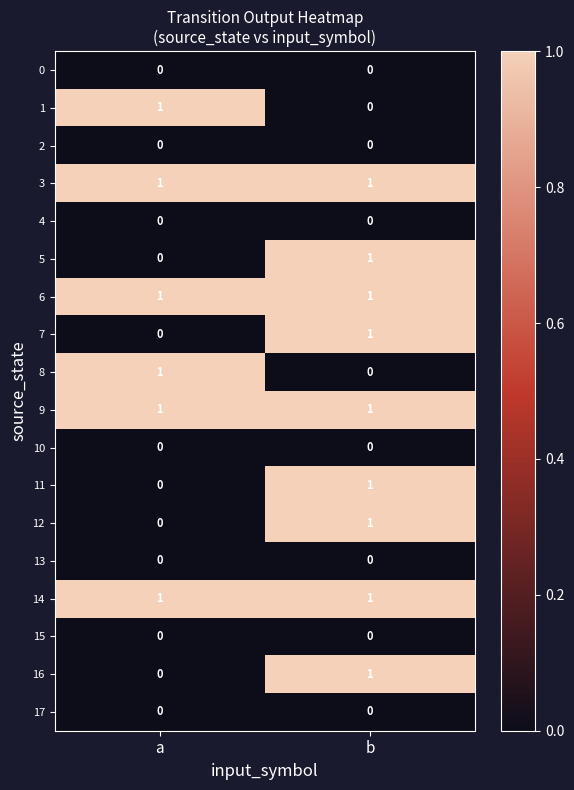

What is the total value across all series at a?

6